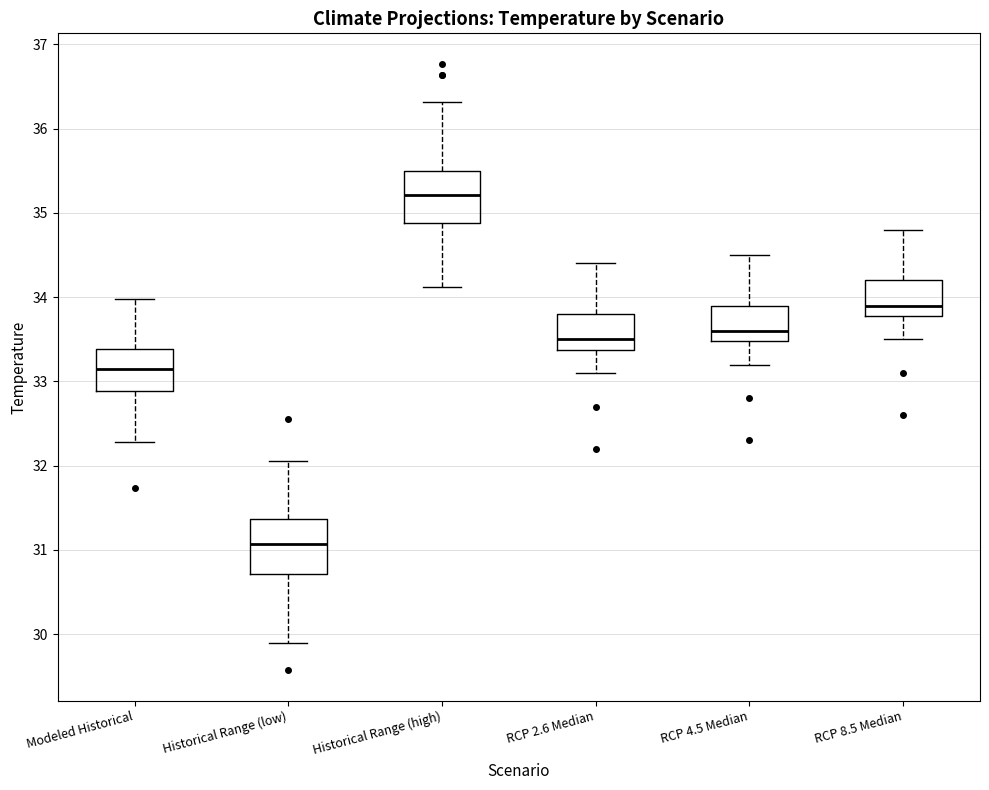

Reading left to right, transcribe this box plot: for each box, give where its median line is, the range the box spans, and where its two whiskers end, as read against the y-axis. The values are not printed on the chart, so give them approximately, as read against the axis.

Modeled Historical: median 33.1, box 32.9 to 33.4, whiskers 32.3 to 34.0
Historical Range (low): median 31.1, box 30.7 to 31.4, whiskers 29.9 to 32.1
Historical Range (high): median 35.2, box 34.9 to 35.5, whiskers 34.1 to 36.3
RCP 2.6 Median: median 33.5, box 33.4 to 33.8, whiskers 33.1 to 34.4
RCP 4.5 Median: median 33.6, box 33.5 to 33.9, whiskers 33.2 to 34.5
RCP 8.5 Median: median 33.9, box 33.8 to 34.2, whiskers 33.5 to 34.8